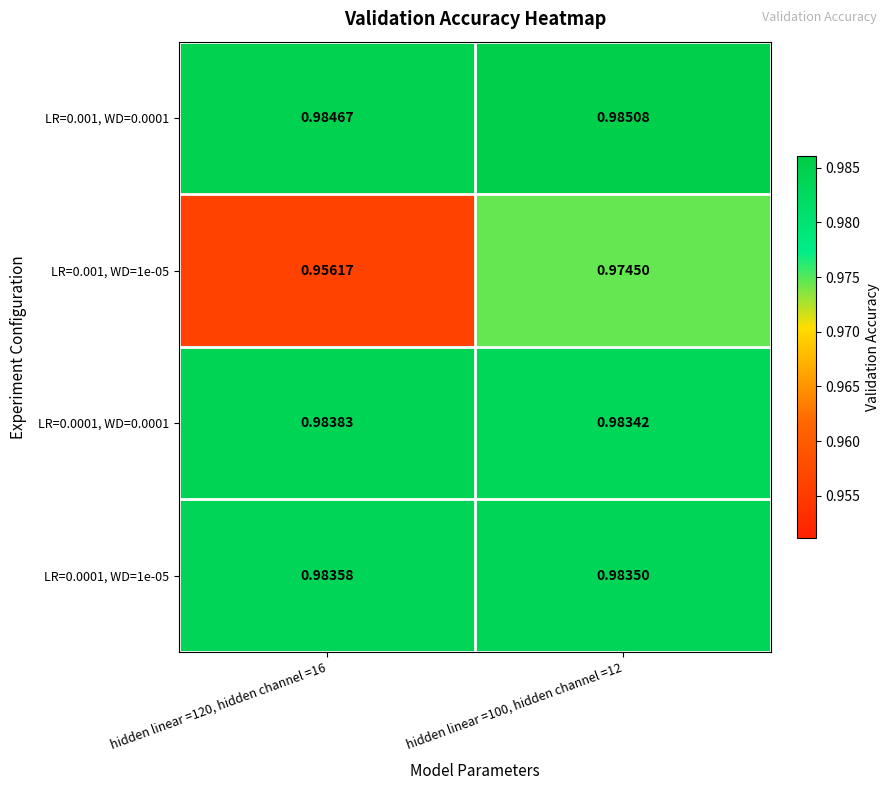

Is the value of LR=0.0001, WD=0.0001 at hidden linear =120, hidden channel =16 greater than the value of LR=0.0001, WD=1e-05 at hidden linear =120, hidden channel =16?

Yes